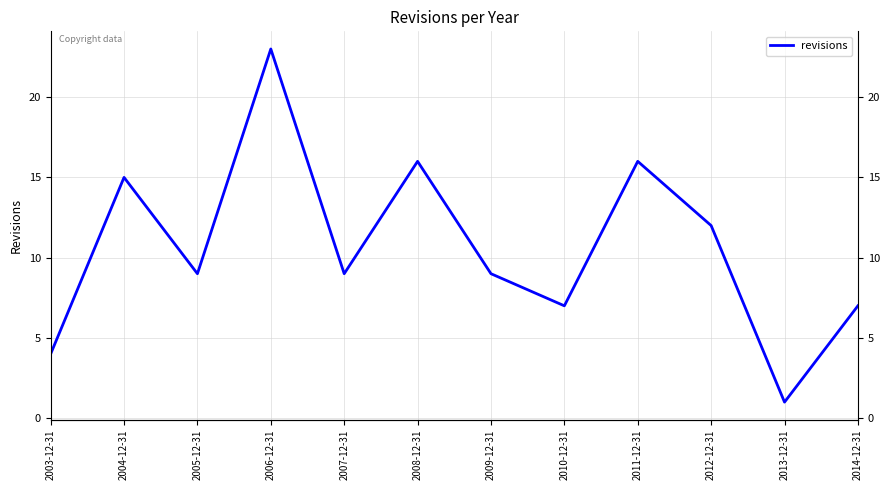

What is the maximum value shown in the chart?

23